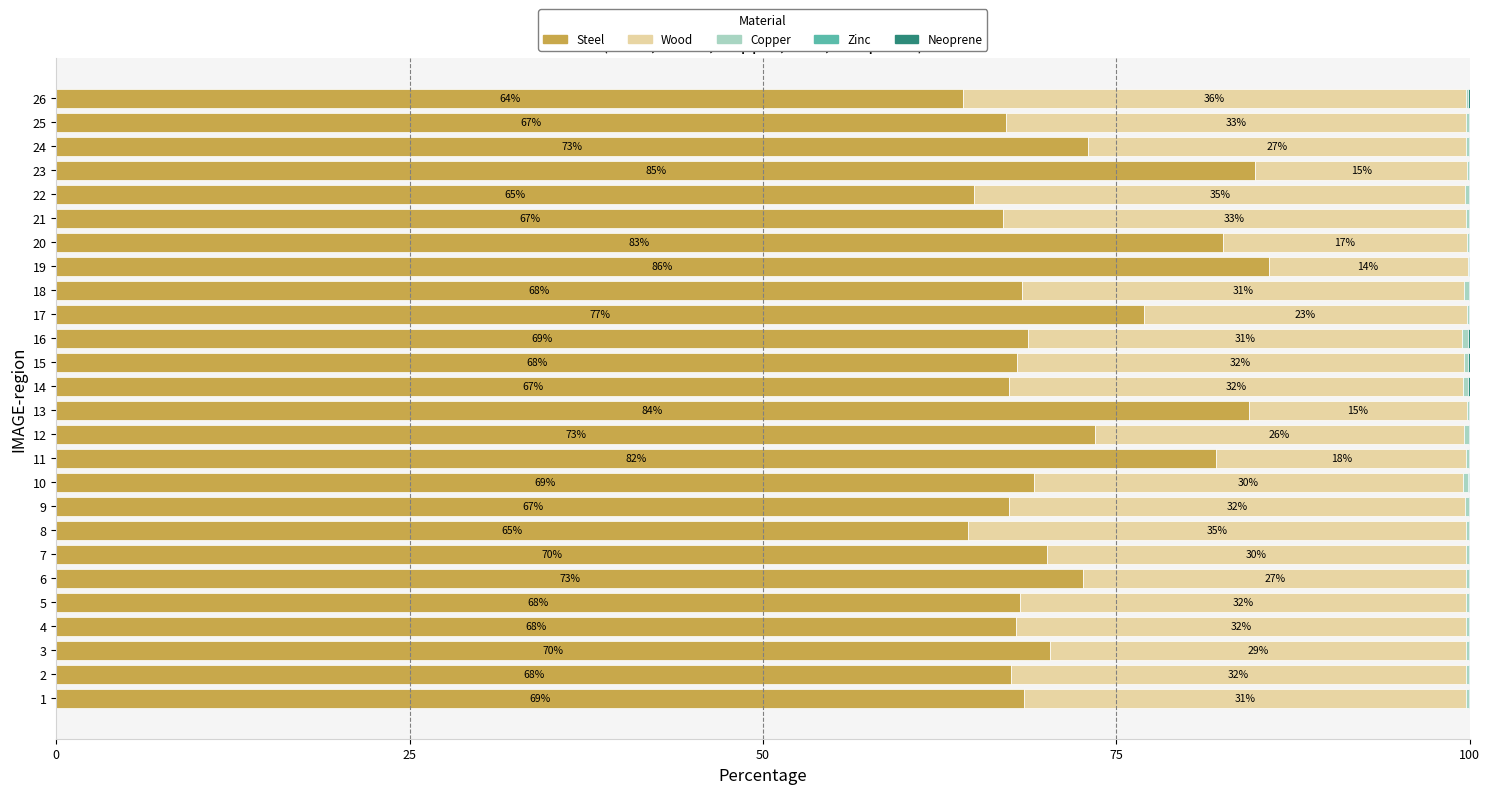

The value of Steel at 25 is 67.2. True or false?

True